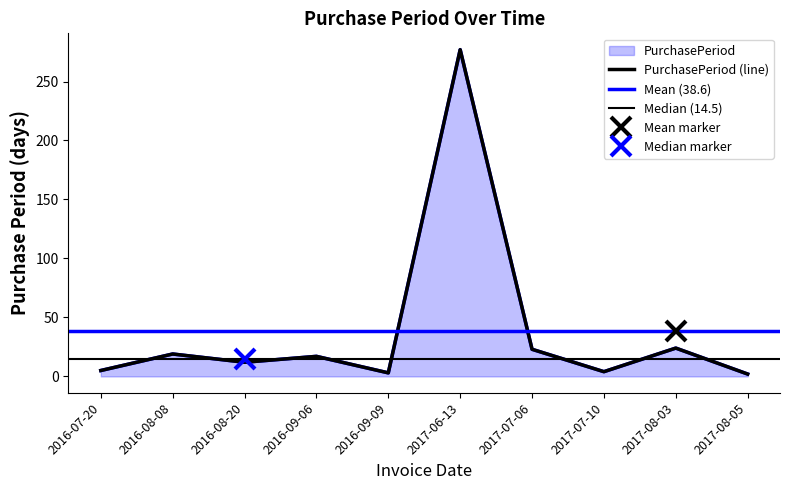

Reading left to right, transcribe all the data shown in this chart.

5	19	12	17	3	277	23	4	24	2